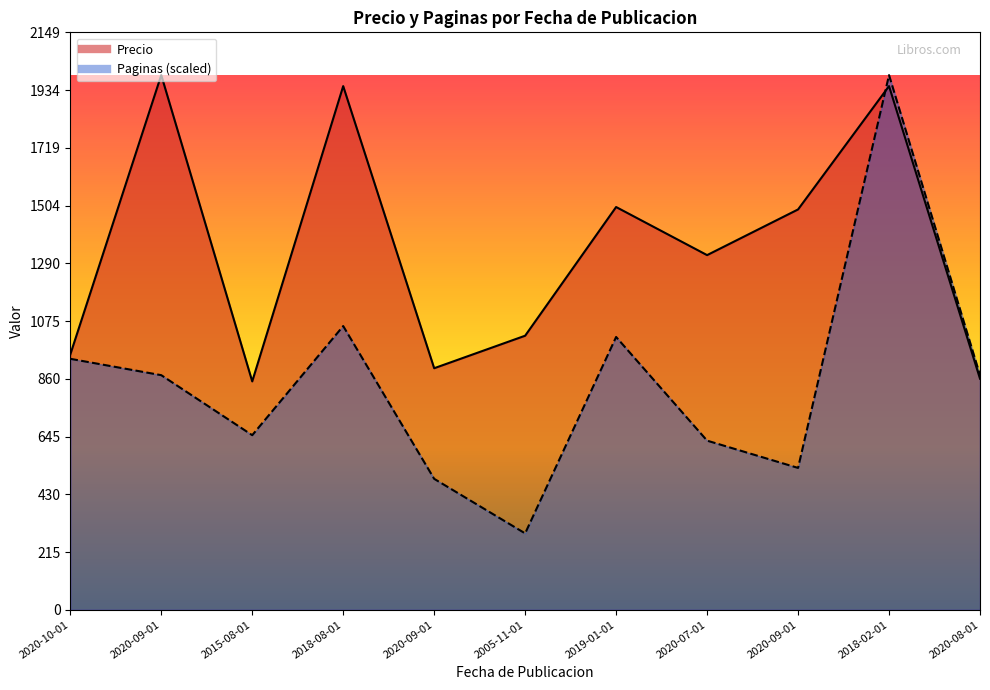

Reading left to right, list all the values displayed in this chart.

Precio: 950.0	1990.0	850.0	1949.0	899.0	1020.0	1499.0	1320.0	1490.0	1949.0	860.0
Paginas: 934.1	873.2	649.8	1055.9	487.3	284.3	1015.3	629.5	528.0	1990.0	873.2